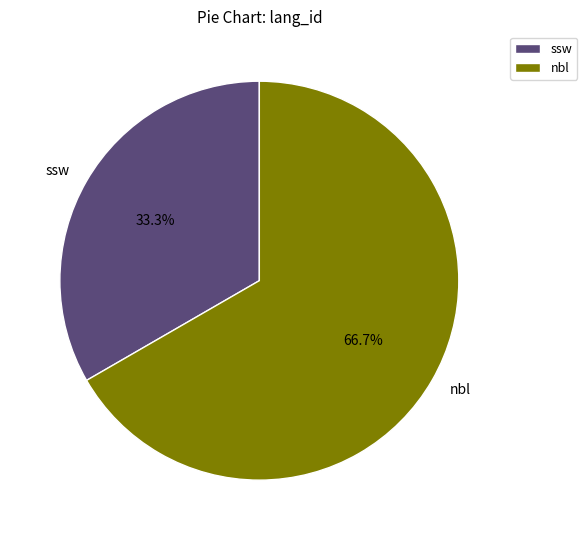

What percentage do ssw and nbl together represent?

100.0%